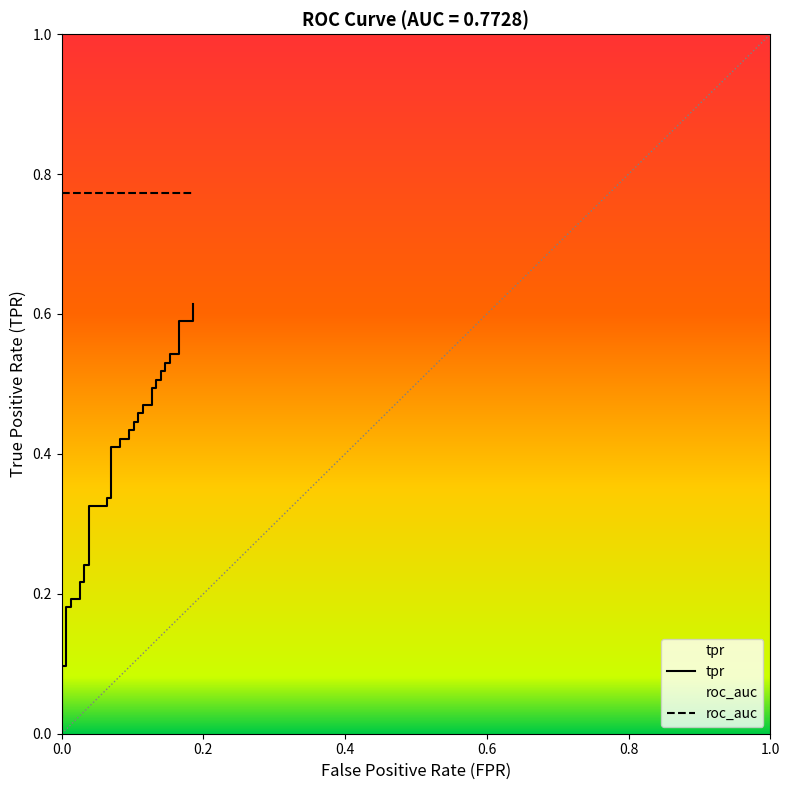

How many data points does each series have?

40